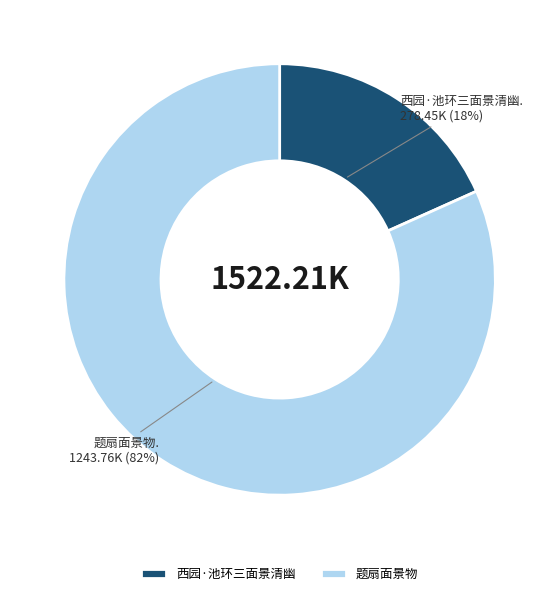

To the nearest percent, what is the combined percentage of 西园·池环三面景清幽 and 题扇面景物?

100%